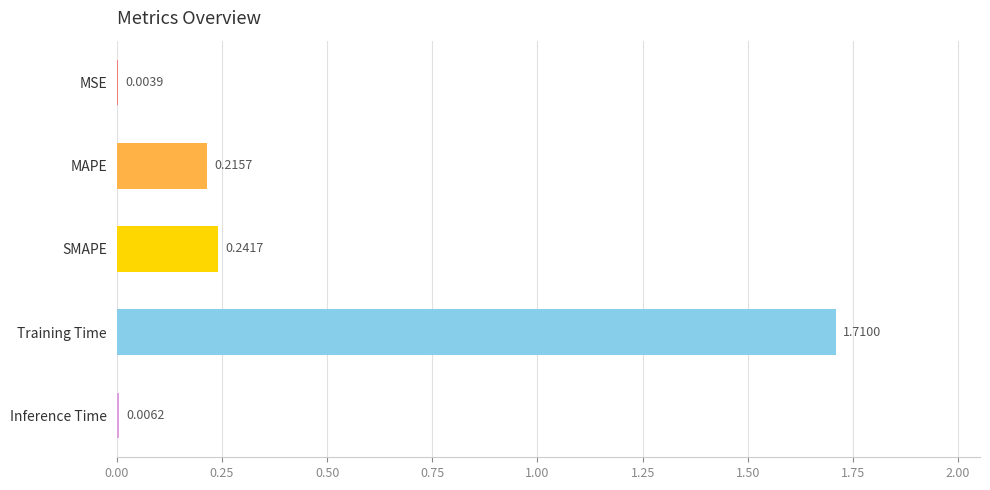

Between SMAPE and Training Time, which is larger?

Training Time